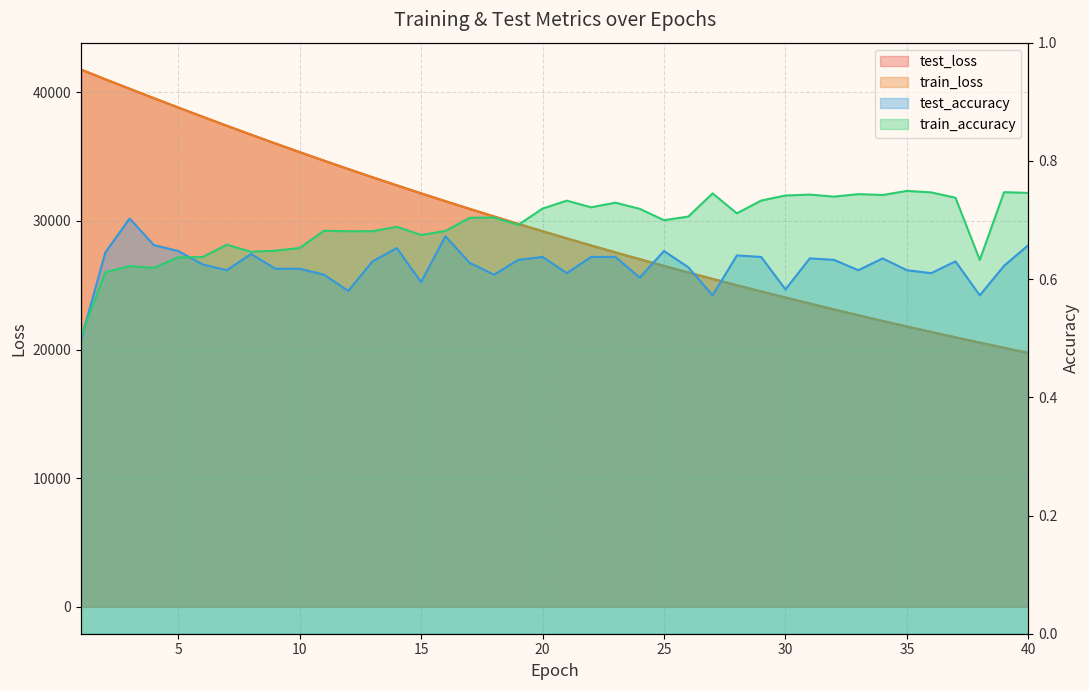

Reading left to right, what are all the values shown in this chart?

test_loss: 41760.2	41006.7	40271.2	39538.7	38814.3	38100.6	37396.0	36702.2	36018.4	35346.5	34683.6	34032.4	33391.4	32761.6	32141.5	31531.7	30933.0	30344.5	29766.2	29198.0	28639.5	28090.8	27552.0	27022.8	26503.1	25992.3	25490.6	24998.0	24514.1	24039.2	23572.8	23114.7	22664.9	22223.2	21789.6	21363.9	20946.0	20536.5	20132.6	19737.1
train_loss: 41765.0	41009.2	40273.3	39540.1	38815.2	38100.4	37395.7	36702.0	36018.3	35346.0	34683.0	34031.6	33390.8	32760.7	32140.6	31531.3	30932.4	30343.7	29765.6	29197.0	28638.5	28090.0	27551.2	27021.9	26502.2	25991.5	25489.8	24997.3	24513.5	24038.4	23572.0	23114.0	22664.1	22222.5	21788.8	21363.1	20945.1	20535.5	20131.9	19736.5
test_accuracy: 0.5	0.6	0.7	0.7	0.6	0.6	0.6	0.6	0.6	0.6	0.6	0.6	0.6	0.7	0.6	0.7	0.6	0.6	0.6	0.6	0.6	0.6	0.6	0.6	0.6	0.6	0.6	0.6	0.6	0.6	0.6	0.6	0.6	0.6	0.6	0.6	0.6	0.6	0.6	0.7
train_accuracy: 0.5	0.6	0.6	0.6	0.6	0.6	0.7	0.6	0.6	0.7	0.7	0.7	0.7	0.7	0.7	0.7	0.7	0.7	0.7	0.7	0.7	0.7	0.7	0.7	0.7	0.7	0.7	0.7	0.7	0.7	0.7	0.7	0.7	0.7	0.7	0.7	0.7	0.6	0.7	0.7